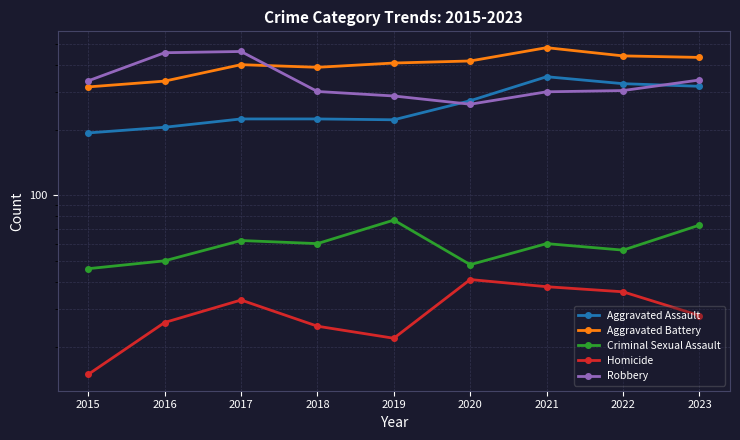

In Aggravated Battery, how many points are lower than both neighbors (excluding endpoints)?

1